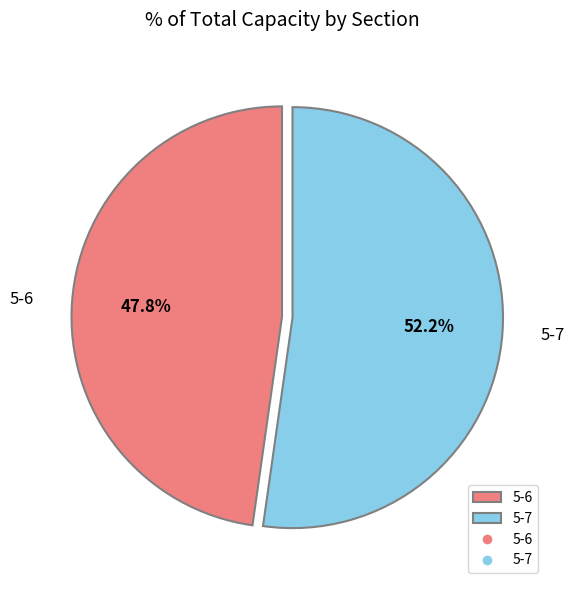

Which has a higher value, 5-6 or 5-7?

5-7